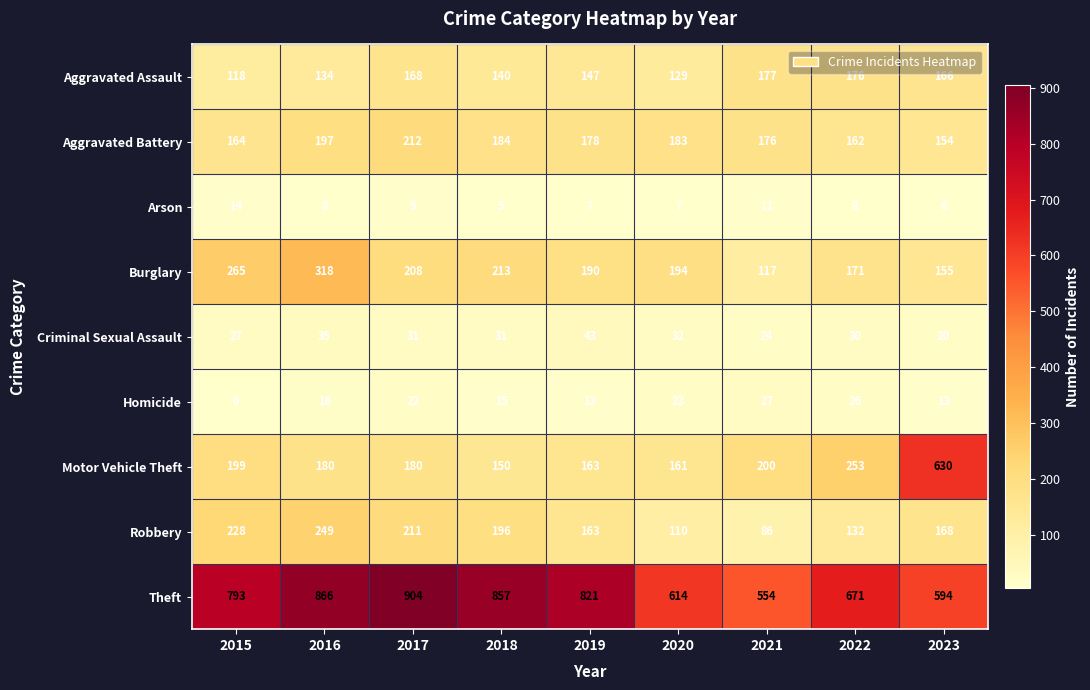

What is the difference between the Burglary values at 2023 and 2021?

38